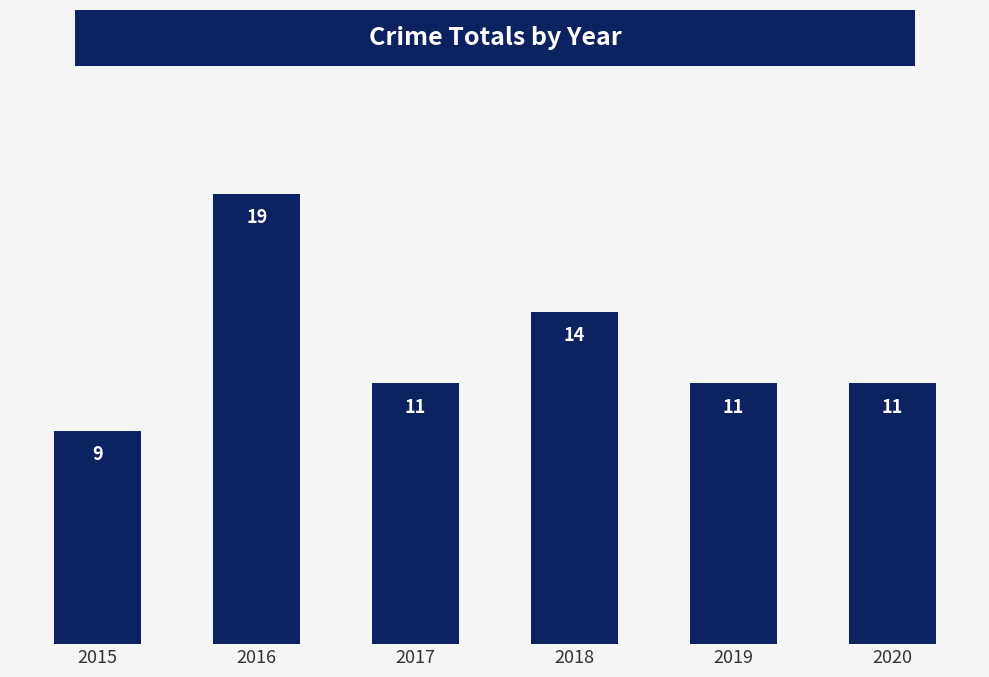

How many distinct data groups are displayed?

1